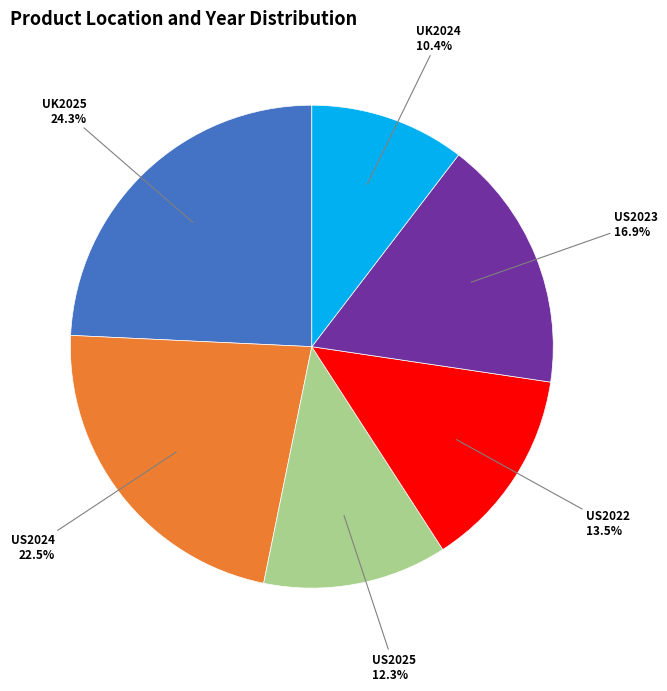

Does US2024 account for over 50% of the chart?

No